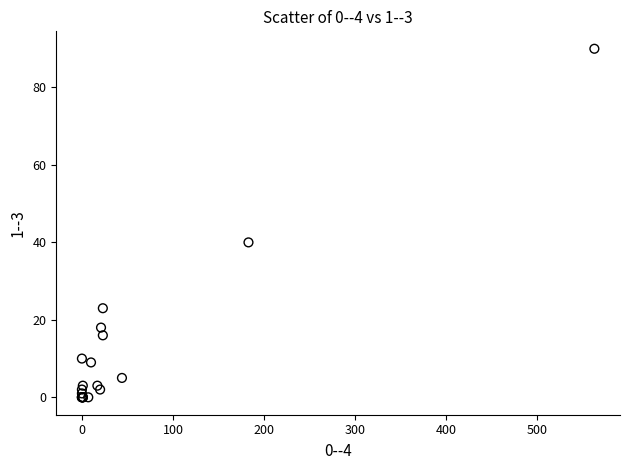

What Y value in the scatter plot is closest to 45?

40